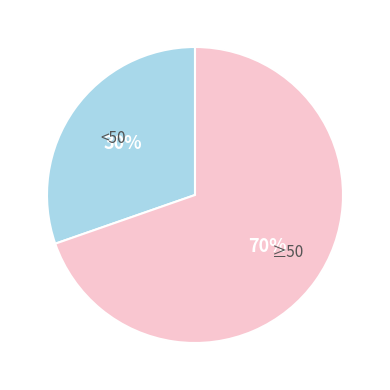

Is there a majority slice in this chart?

Yes